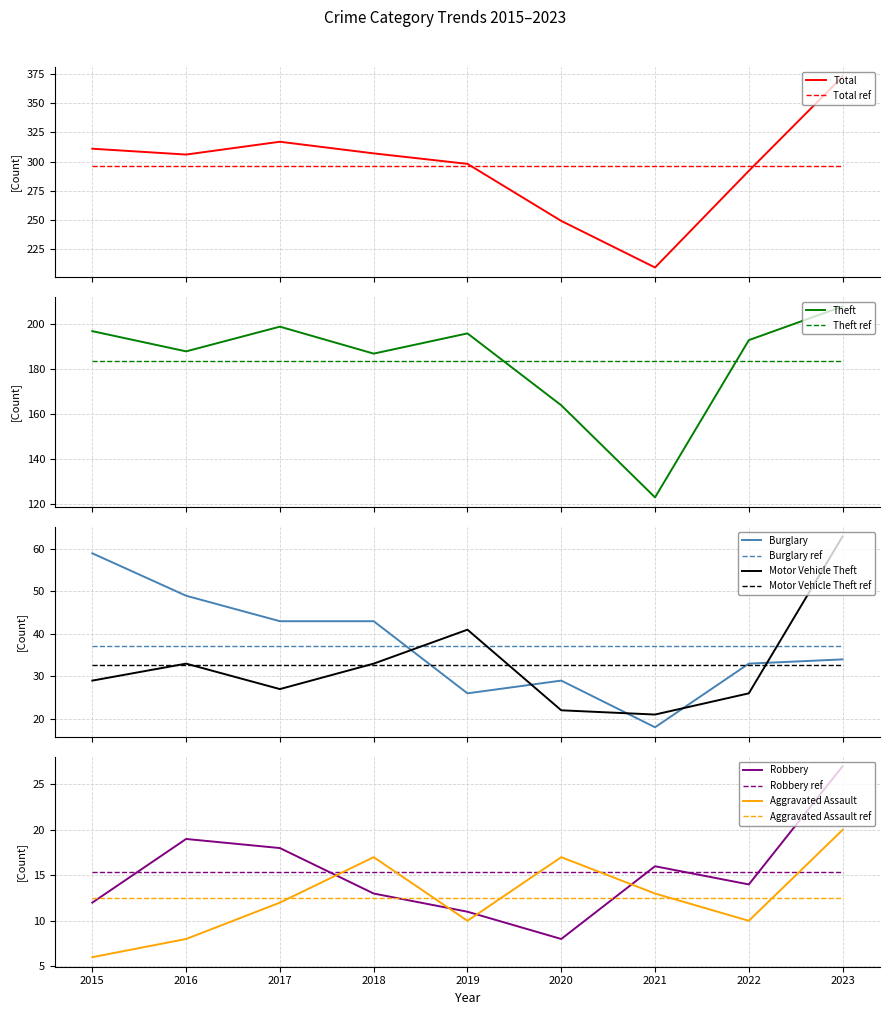

At how many categories does at least one series exceed 130?

9